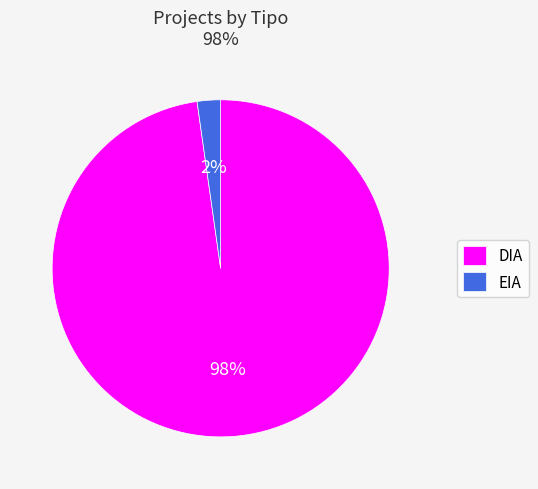

To the nearest percent, what percentage of the pie is DIA?

98%